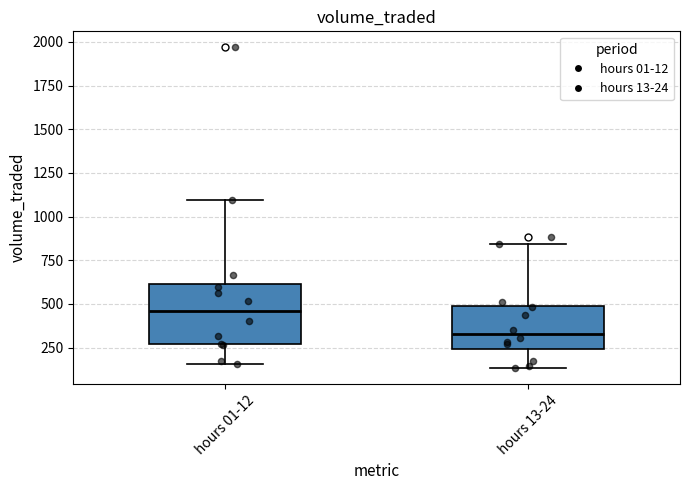

Reading left to right, transcribe this box plot: for each box, give where its median line is, the range the box spans, and where its two whiskers end, as read against the y-axis. The values are not printed on the chart, so give them approximately, as read against the axis.

hours 01-12: median 450, box 250 to 600, whiskers 150 to 1100
hours 13-24: median 350, box 250 to 500, whiskers 150 to 850